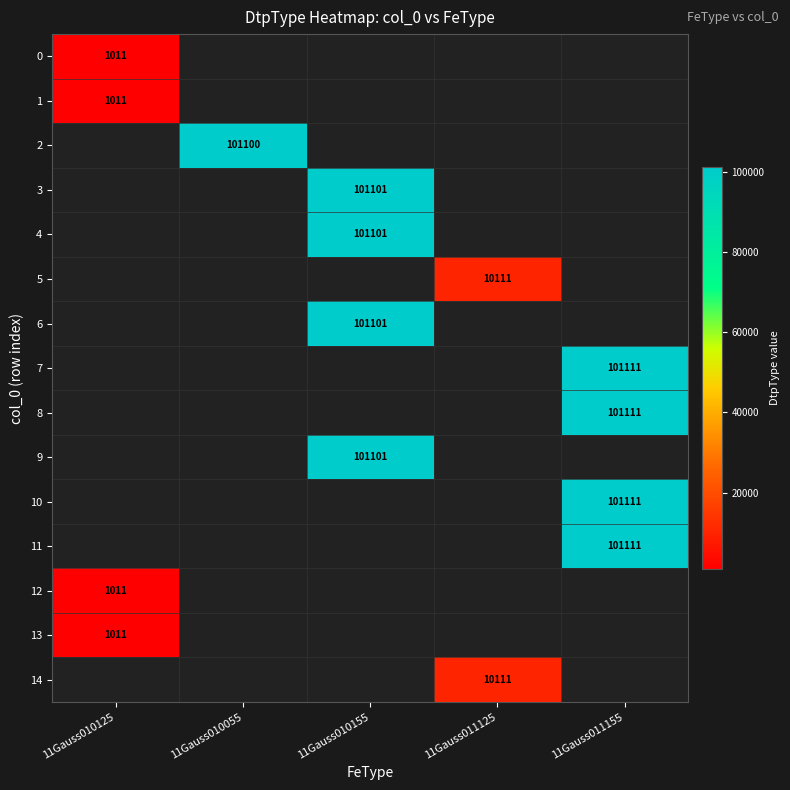

What is the maximum value shown in the chart?

101111.0